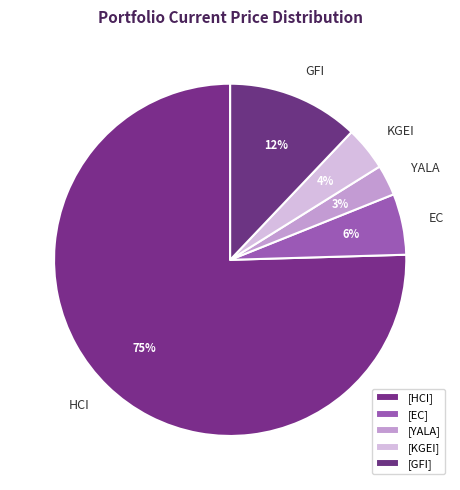

What is the largest slice in the pie chart?

HCI